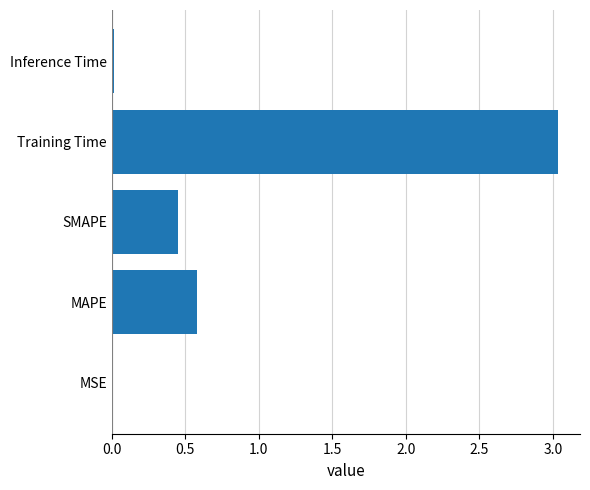

Is it true that the value at Training Time is 5.3?

False